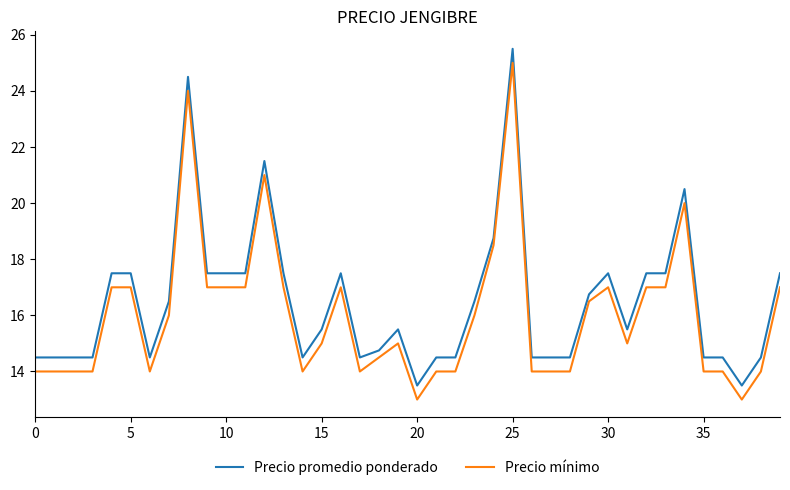

What is the smallest value displayed?

13.0